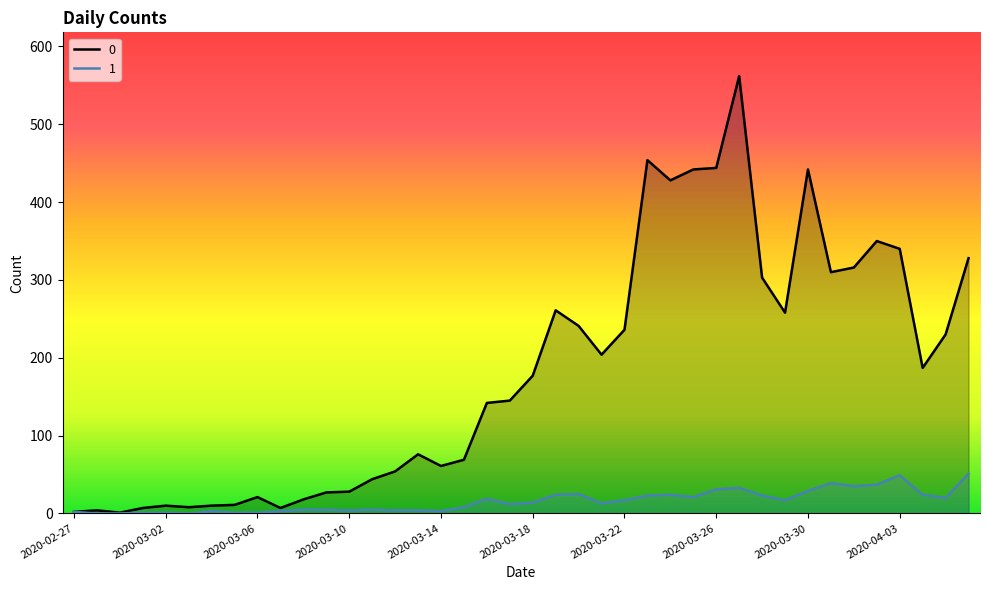

Is the value of 0 at 2020-02-27 greater than the value of 1 at 2020-03-08?

No